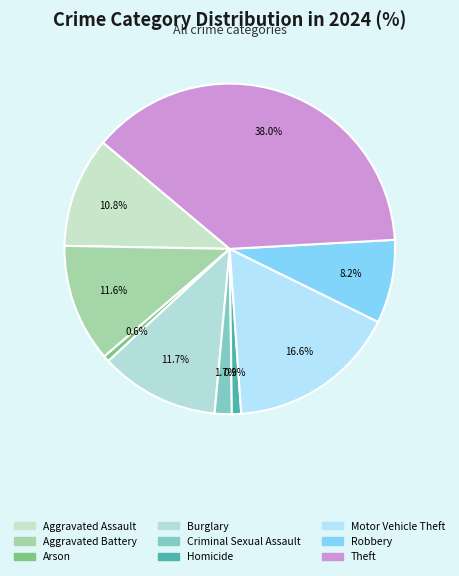

The Burglary slice represents 20% of the pie. True or false?

False